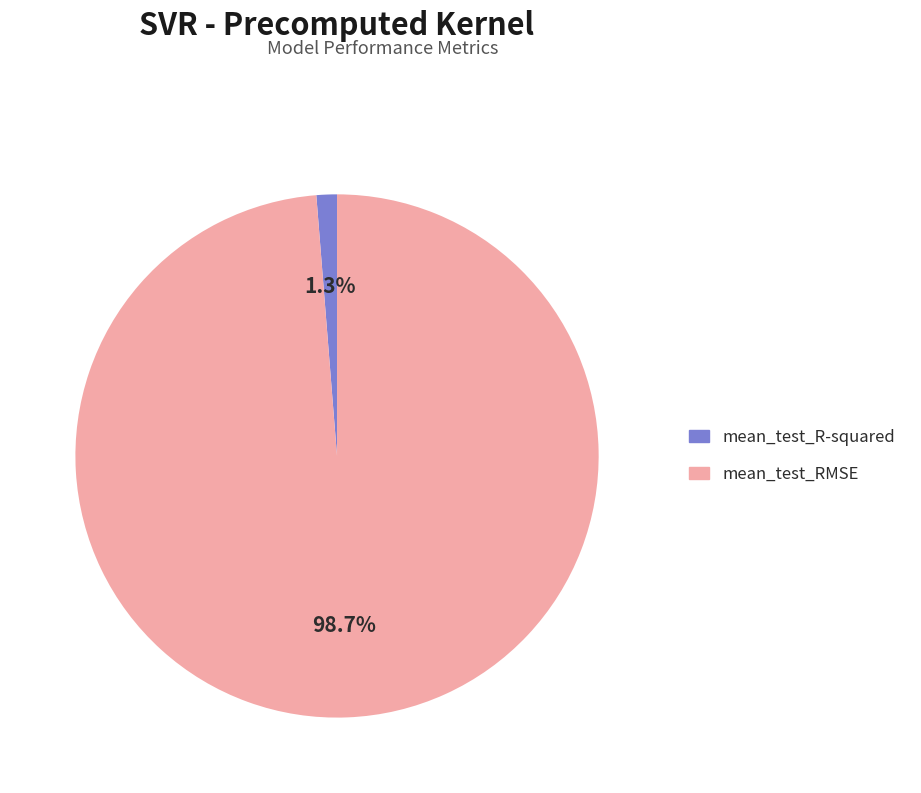

Which category has the smallest portion of the pie?

mean_test_R-squared